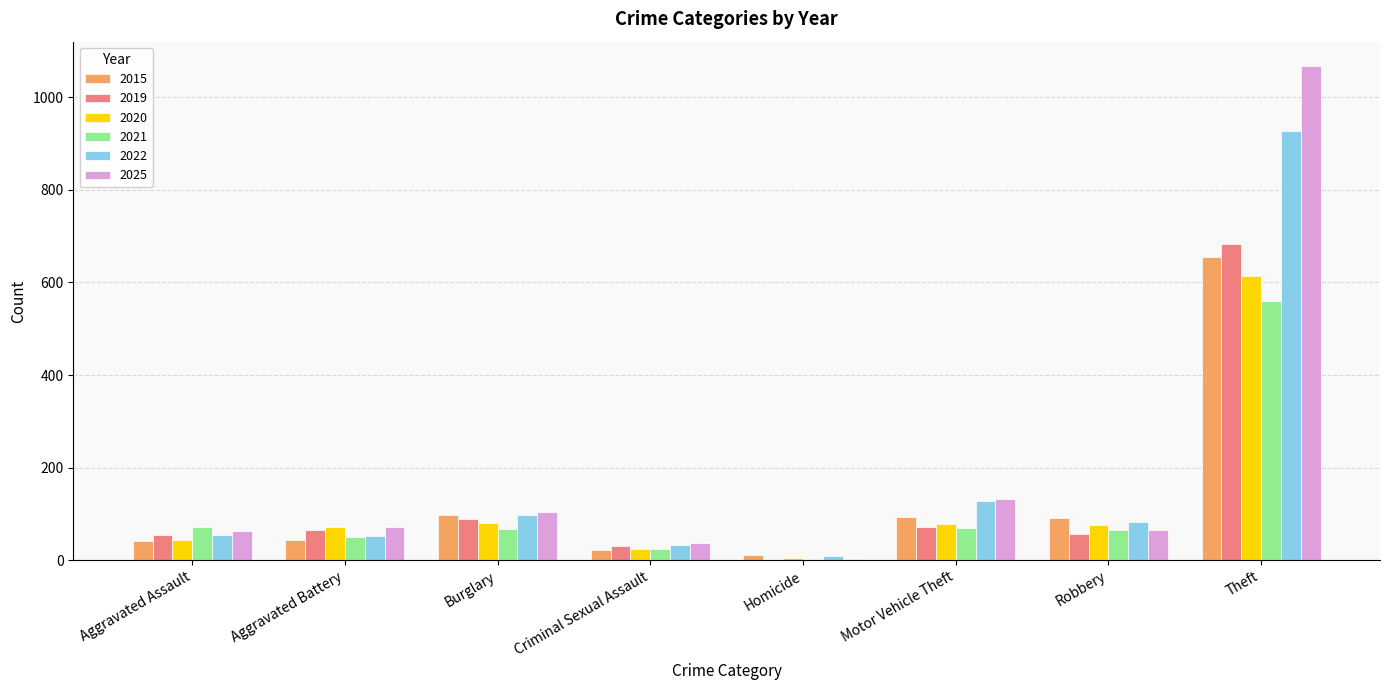

Is it true that 2019 equals 71 at Motor Vehicle Theft?

True